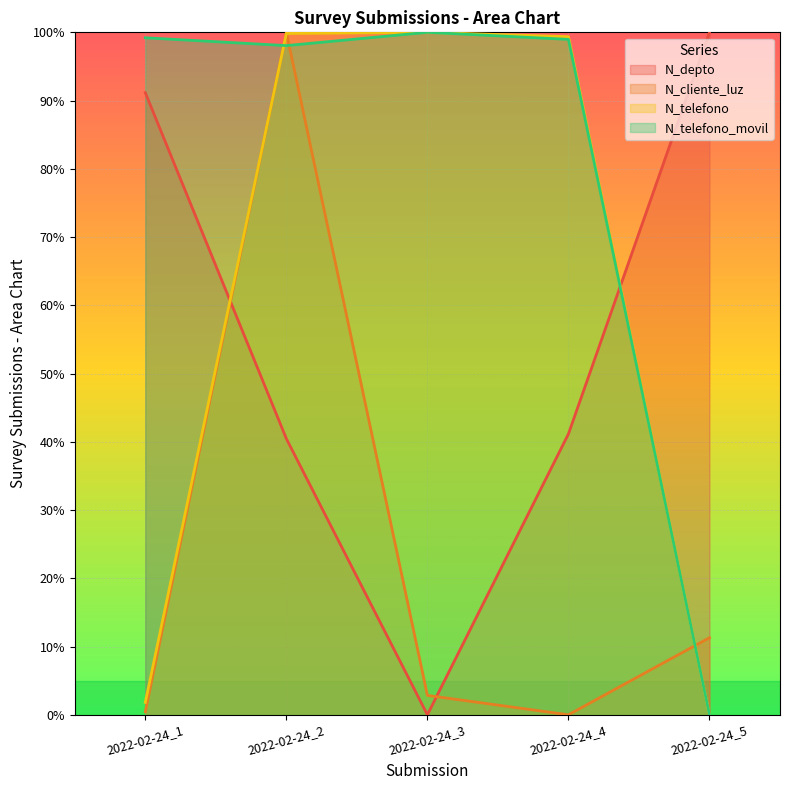

Reading left to right, transcribe all the data shown in this chart.

N_depto: 2022-02-24_1=91.2	2022-02-24_2=40.5	2022-02-24_3=0.0	2022-02-24_4=41.2	2022-02-24_5=100.0
N_cliente_luz: 2022-02-24_1=0.4	2022-02-24_2=100.0	2022-02-24_3=2.8	2022-02-24_4=0.0	2022-02-24_5=11.3
N_telefono: 2022-02-24_1=1.8	2022-02-24_2=99.8	2022-02-24_3=100.0	2022-02-24_4=99.4	2022-02-24_5=0.0
N_telefono_movil: 2022-02-24_1=99.2	2022-02-24_2=98.1	2022-02-24_3=100.0	2022-02-24_4=99.0	2022-02-24_5=0.0